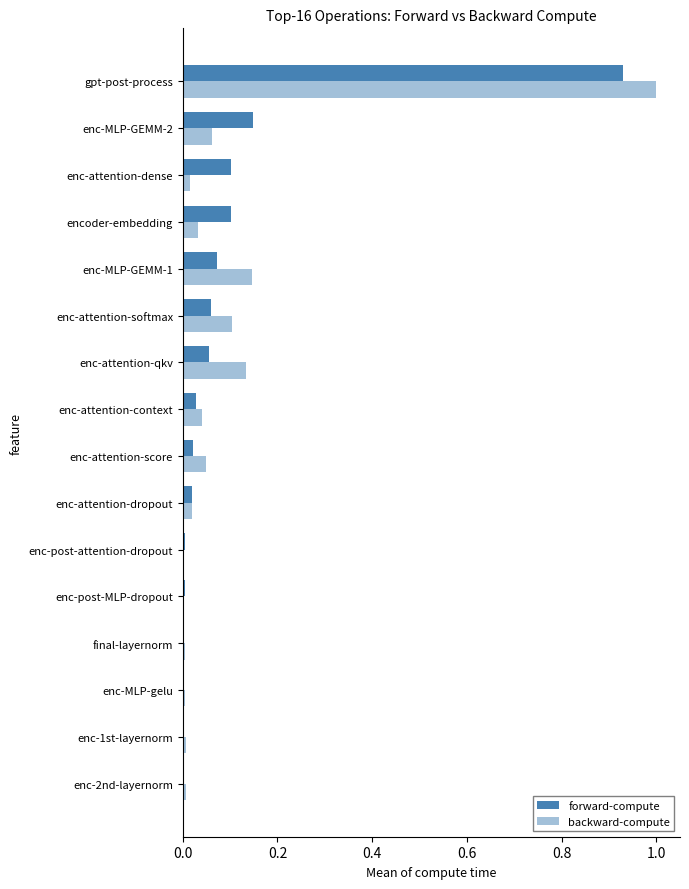

How many data points does each series have?

16